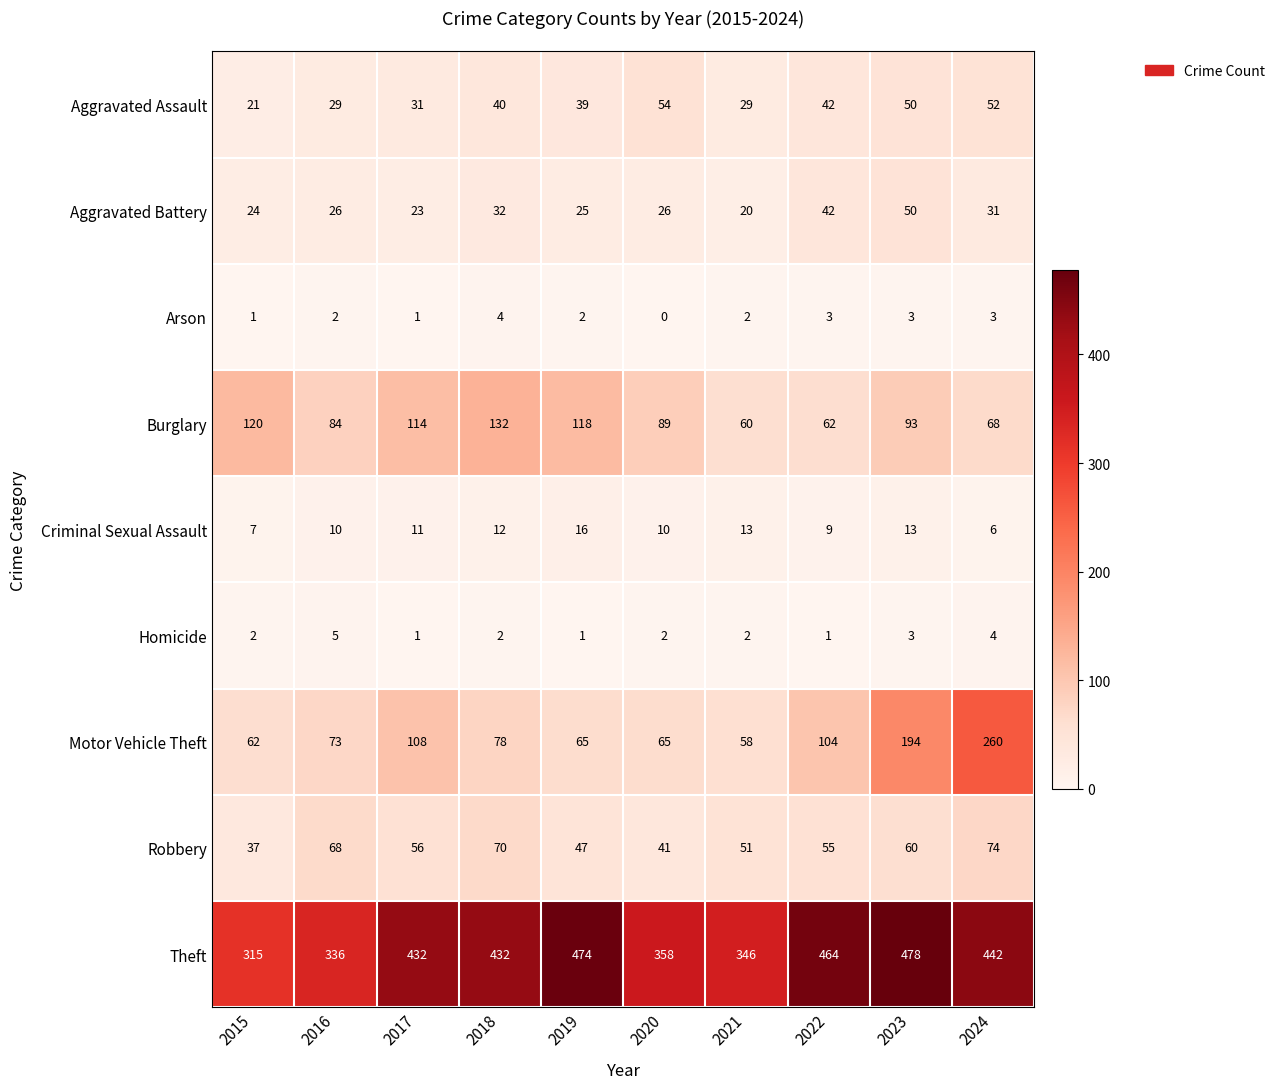

Which series has the largest total across all categories?

Theft